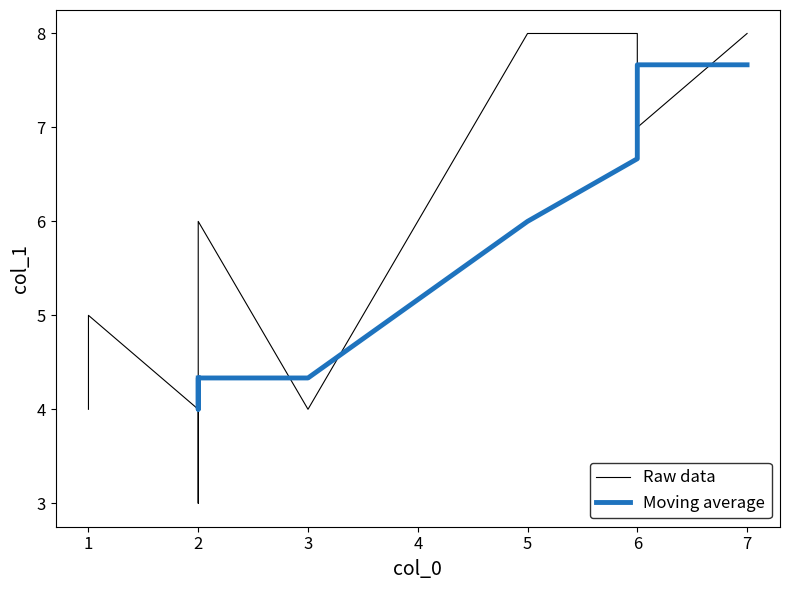

Rank the categories by x value from lowest to highest.

1, 5, 2, 3, 8, 9, 7, 0, 6, 4